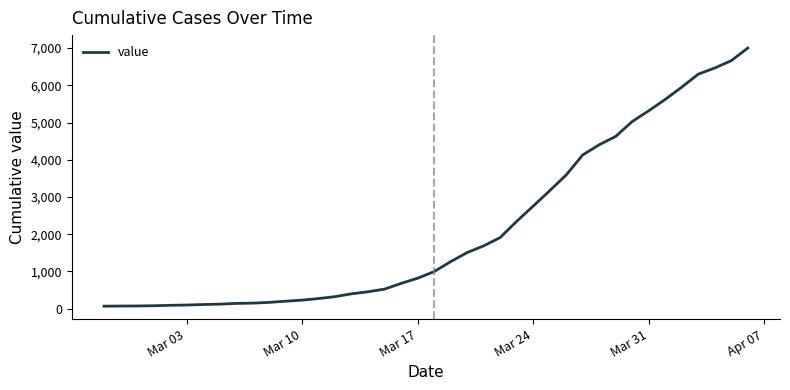

What is the difference between the maximum and minimum values?

6939